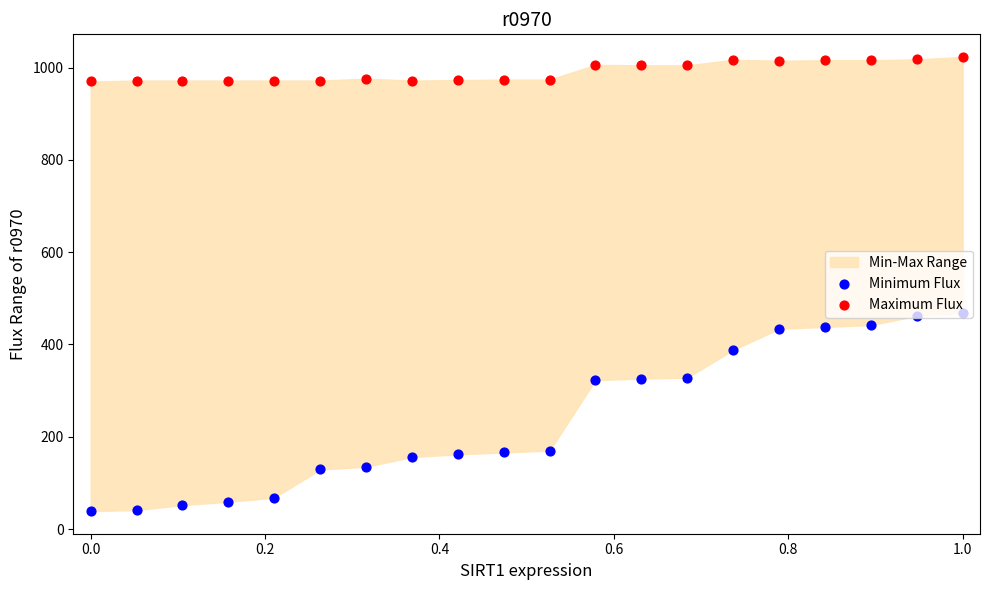

At how many categories does at least one series exceed 595?

20